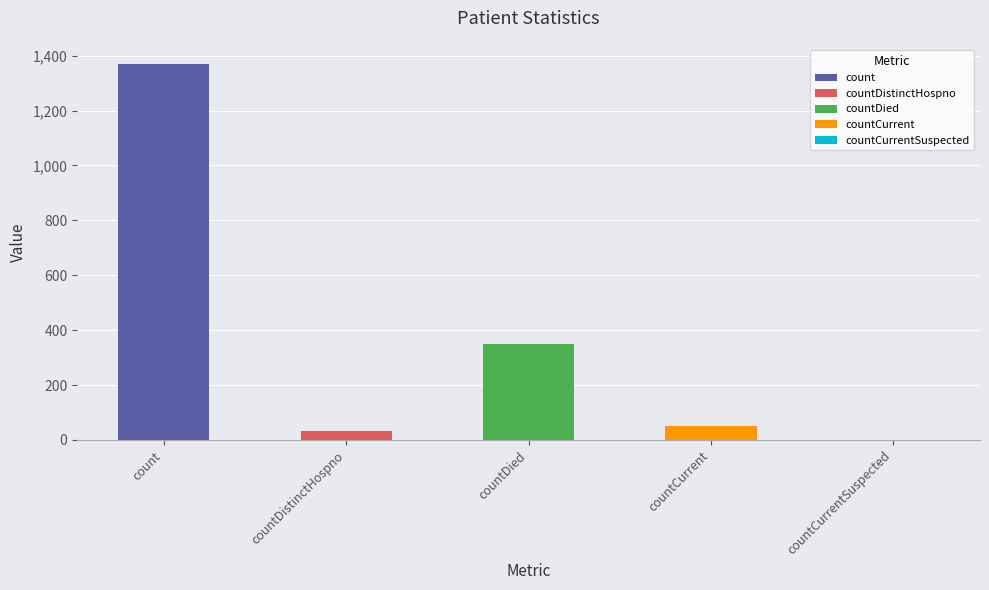

The value at count is 1371. True or false?

True